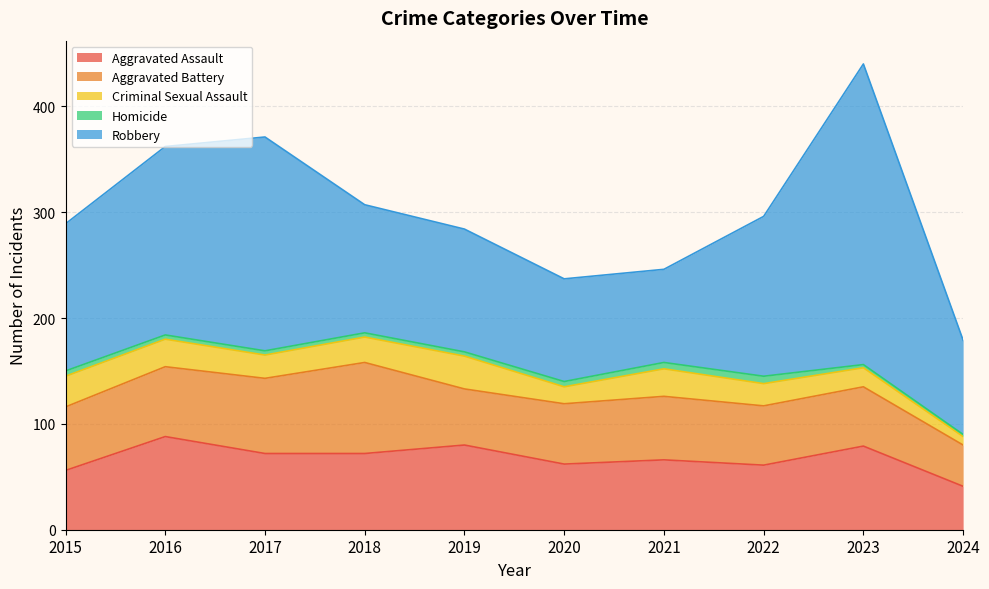

Between 2017 and 2023, which series saw the biggest shift?

Robbery